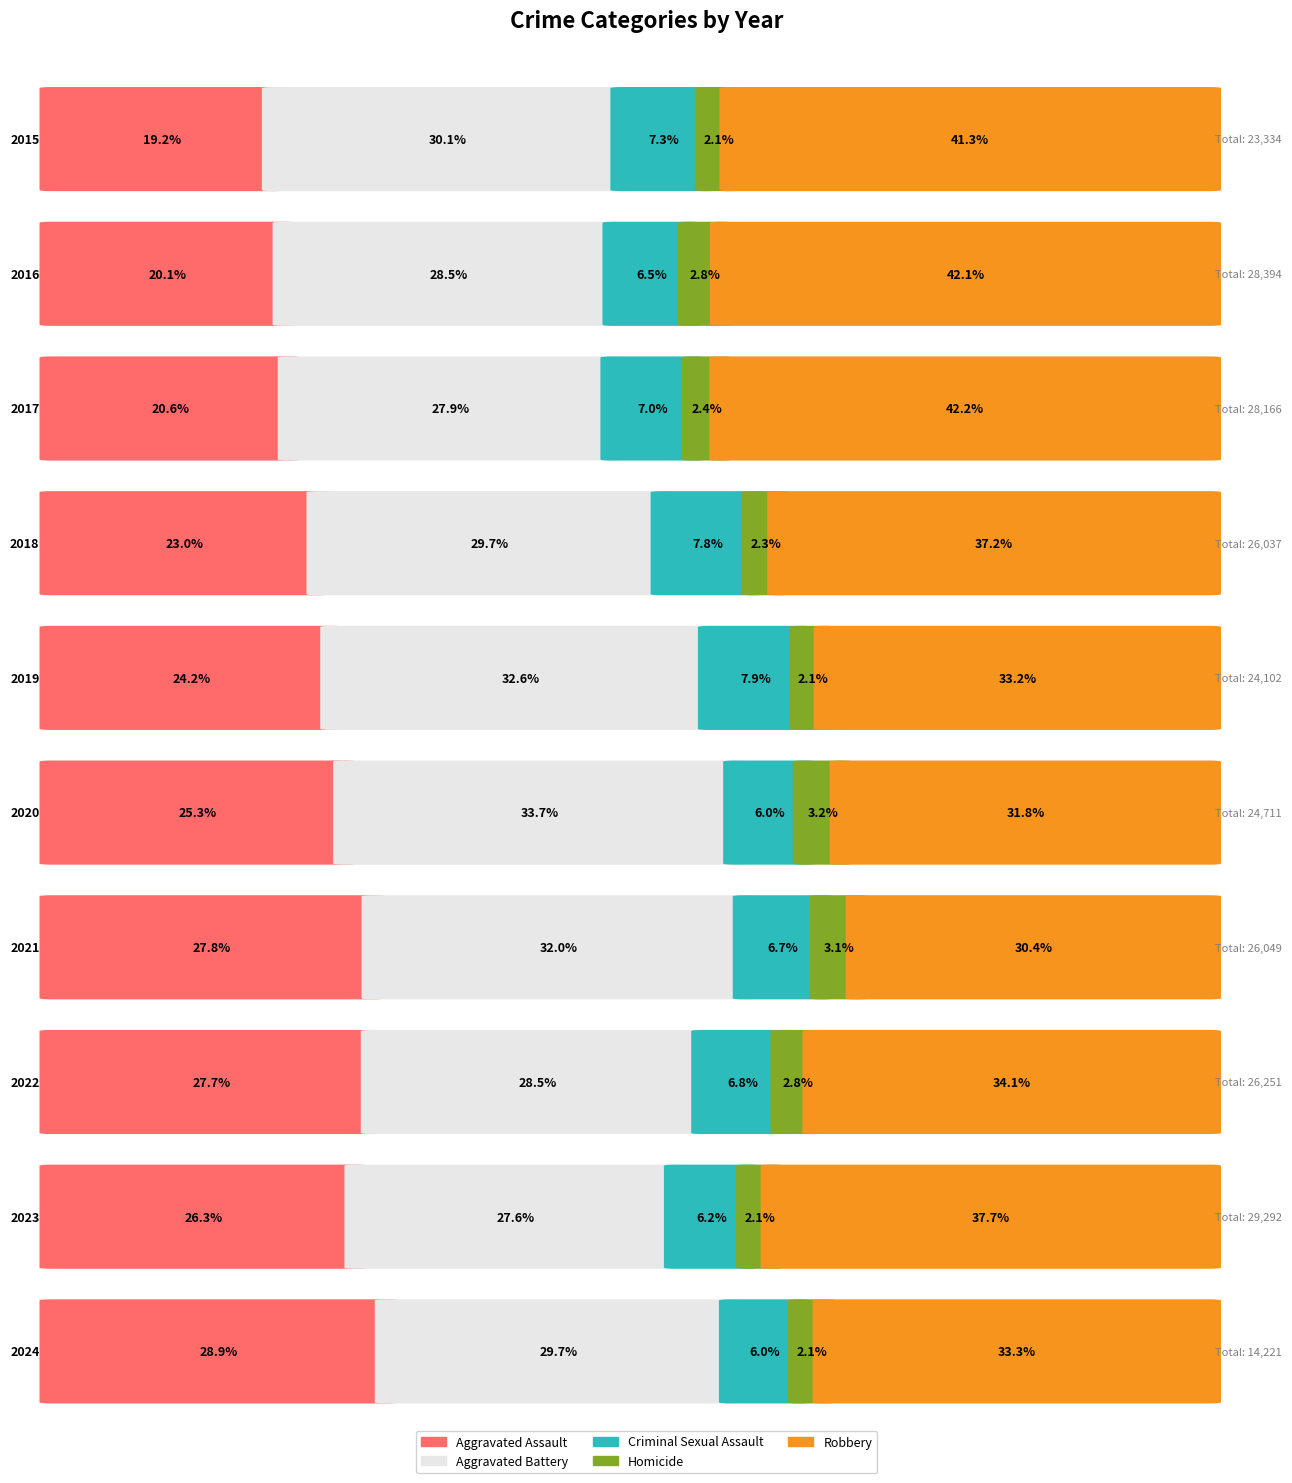

What is the value of the Homicide bar at the 7th from the left?

804